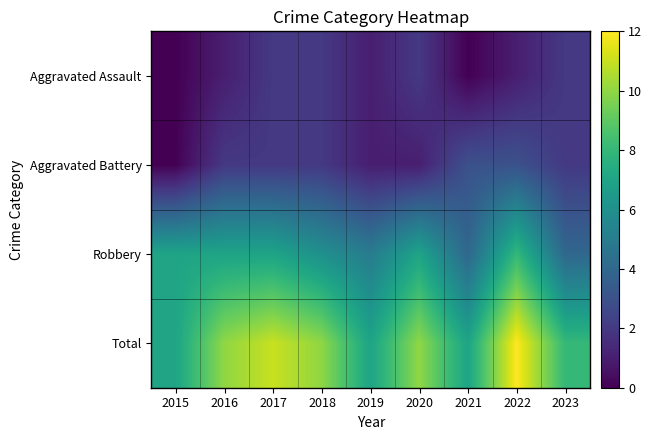

Rank the series at 2017 from highest to lowest value.

Total, Robbery, Aggravated Assault, Aggravated Battery